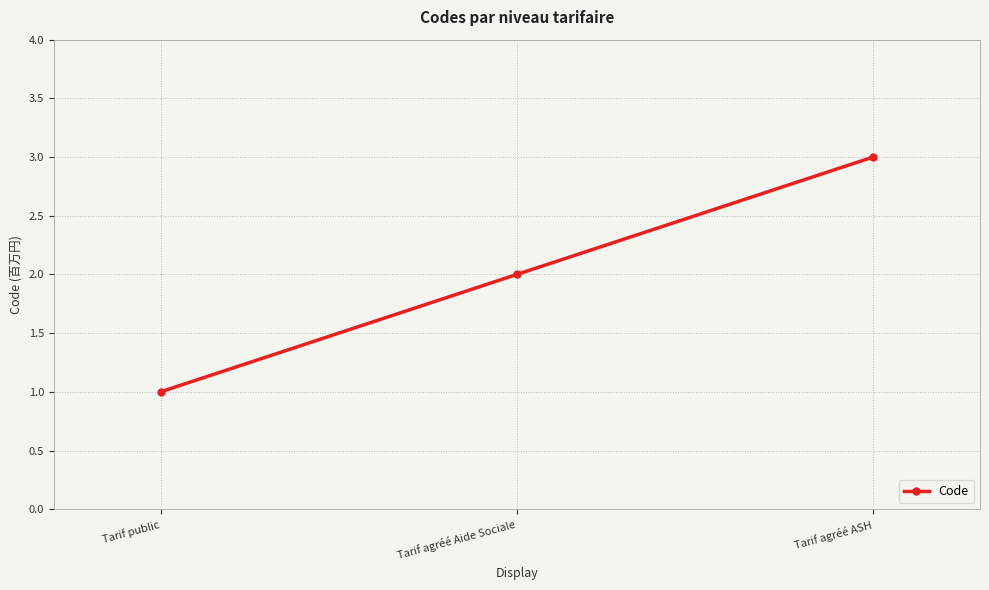

List the labels in order of value, smallest first.

Tarif public, Tarif agréé Aide Sociale, Tarif agréé ASH